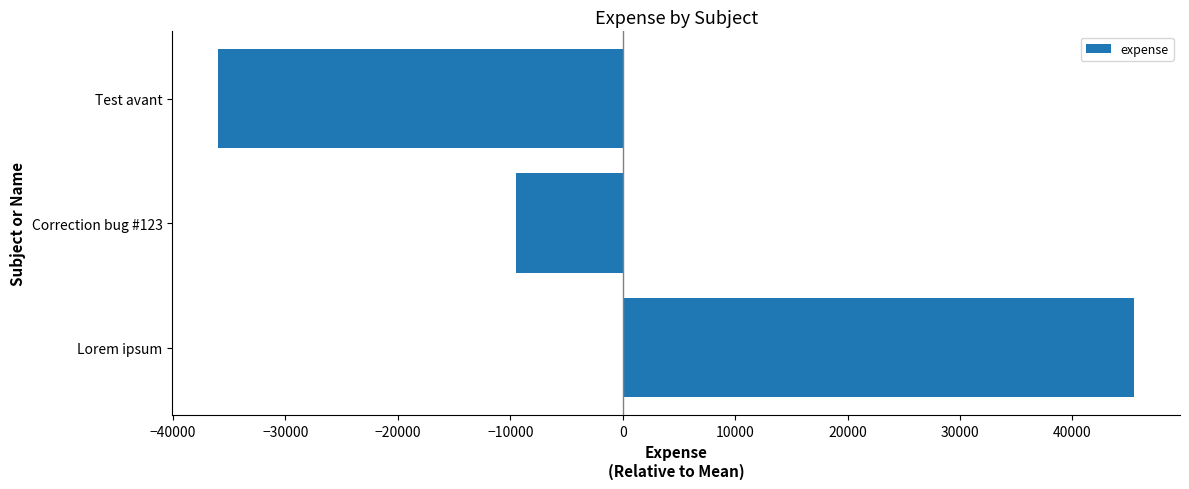

Between Test avant and Correction bug #123, which is larger?

Correction bug #123